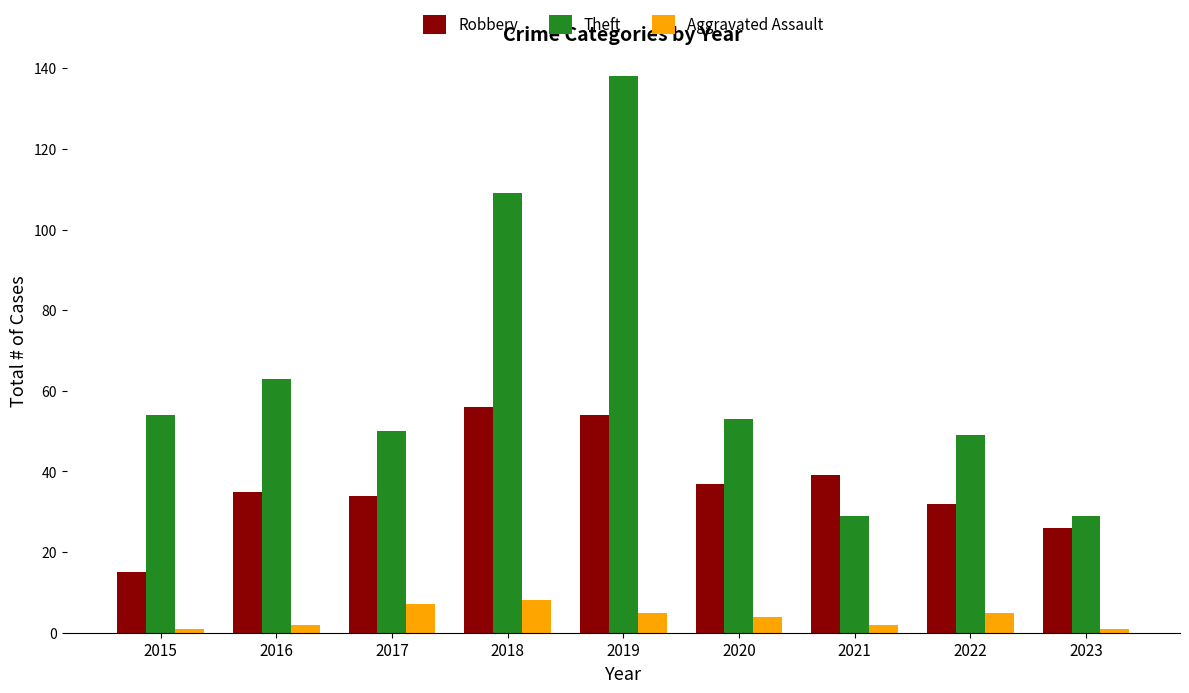

Which series has the largest range (max minus min)?

Theft